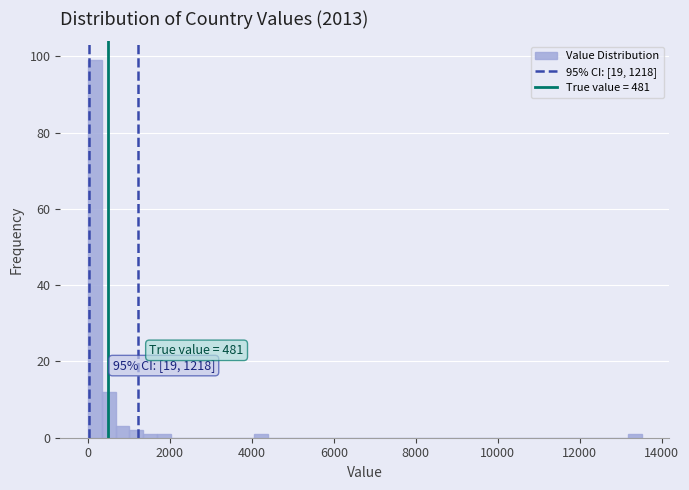

Around what value on the x-axis is the tallest bar? Give the approximate position of its centre, as read against the axis.

200